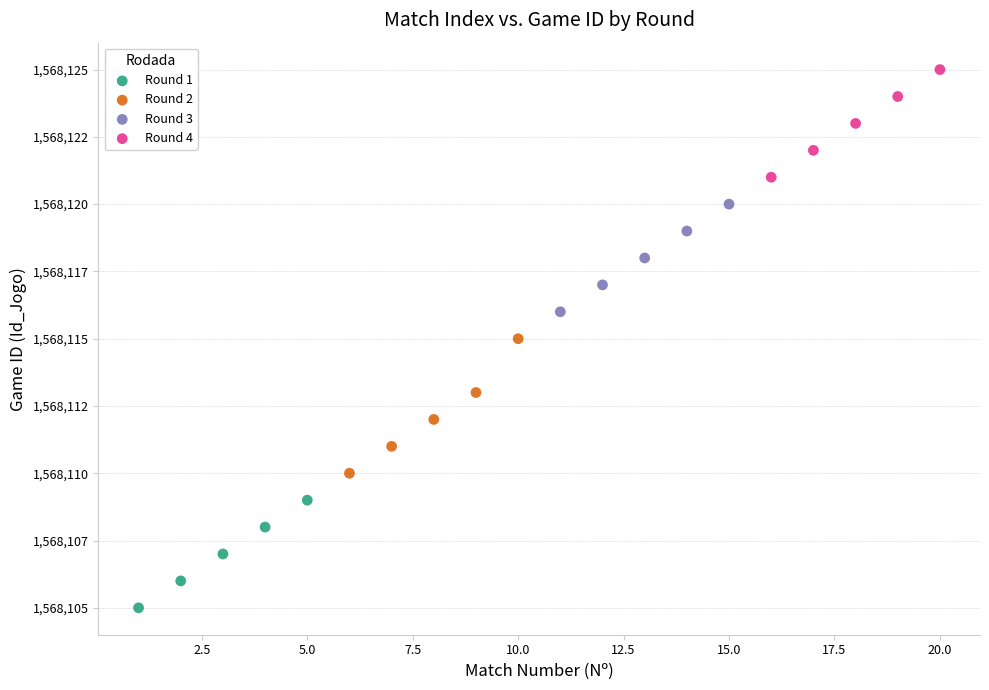

Which series reaches the maximum Y coordinate?

Round 4